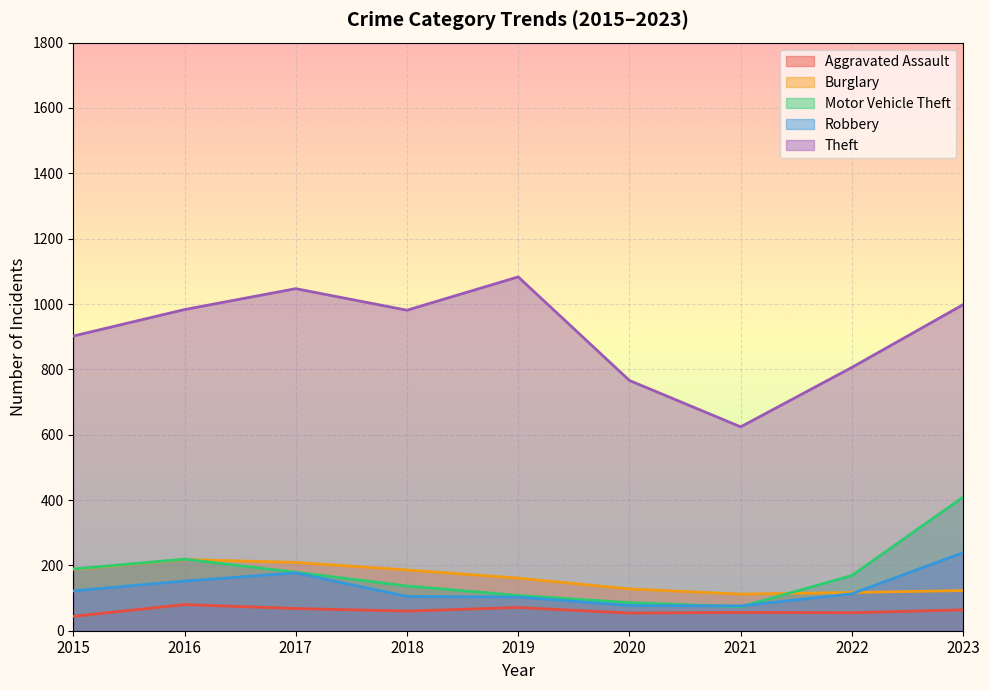

What are all the series names shown in the legend?

Aggravated Assault, Burglary, Motor Vehicle Theft, Robbery, Theft